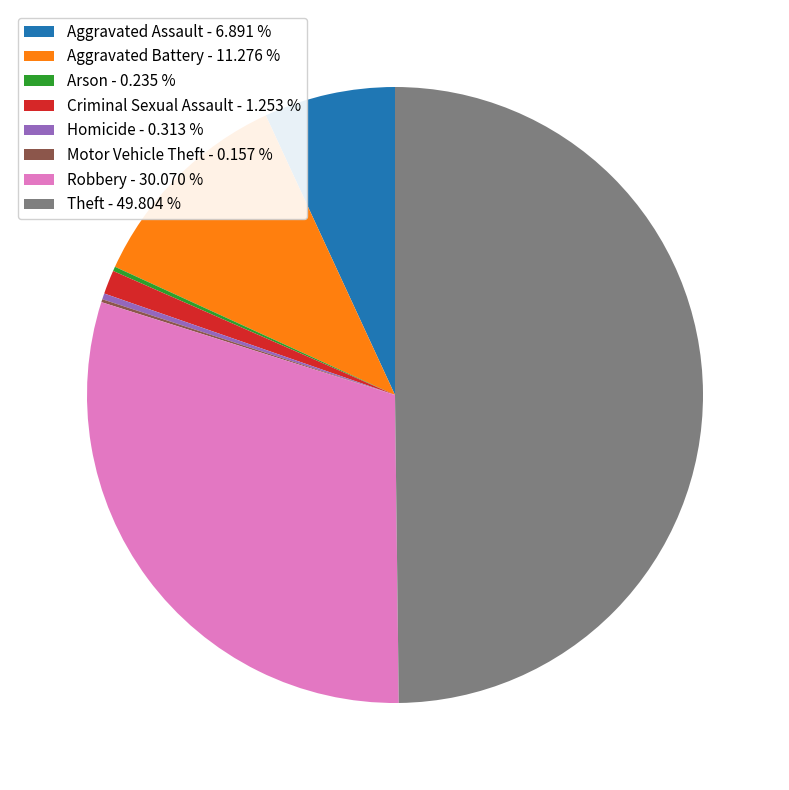

Which category has the biggest portion of the pie?

Theft - 49.804 %